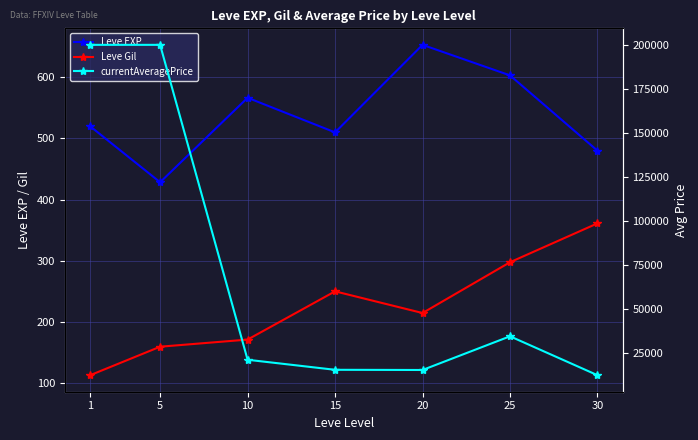

Which series has the largest range (max minus min)?

currentAveragePrice